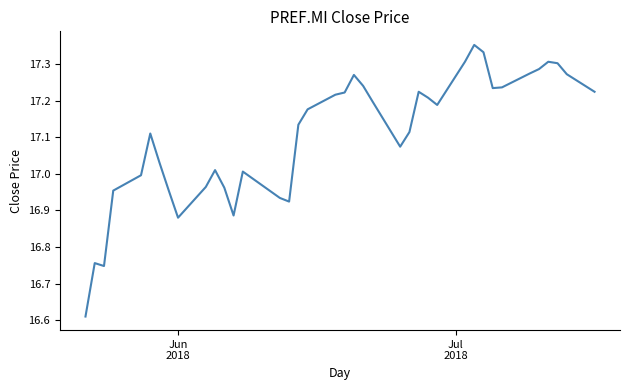

What is the difference between the maximum and minimum values?

0.7